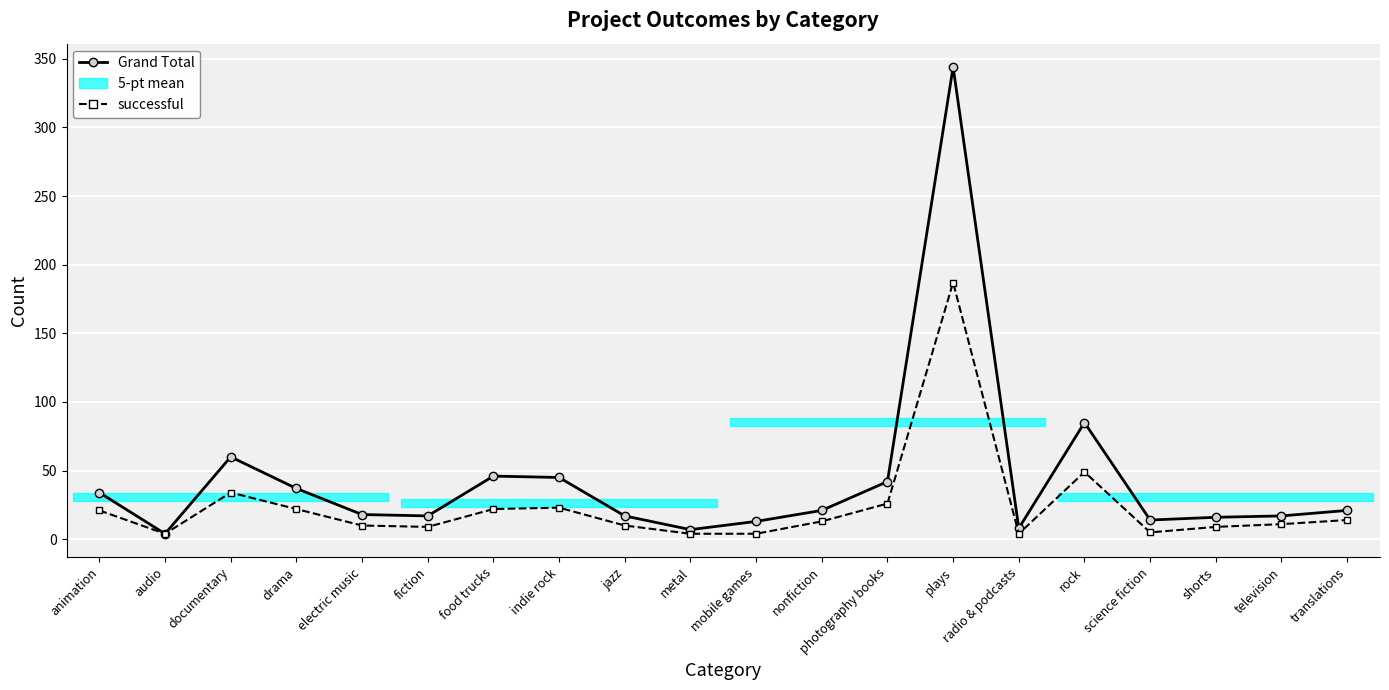

What is the difference between the maximum and second lowest values in the successful series?

183